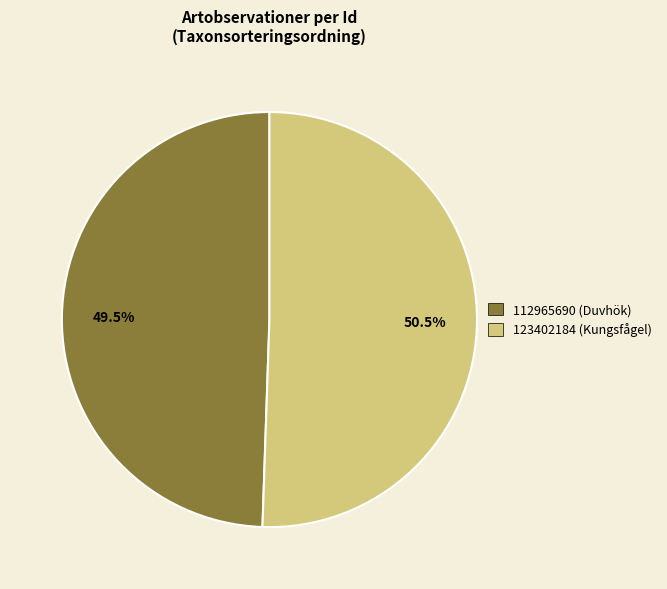

What percentage do 112965690 (Duvhök) and 123402184 (Kungsfågel) together represent?

100.0%